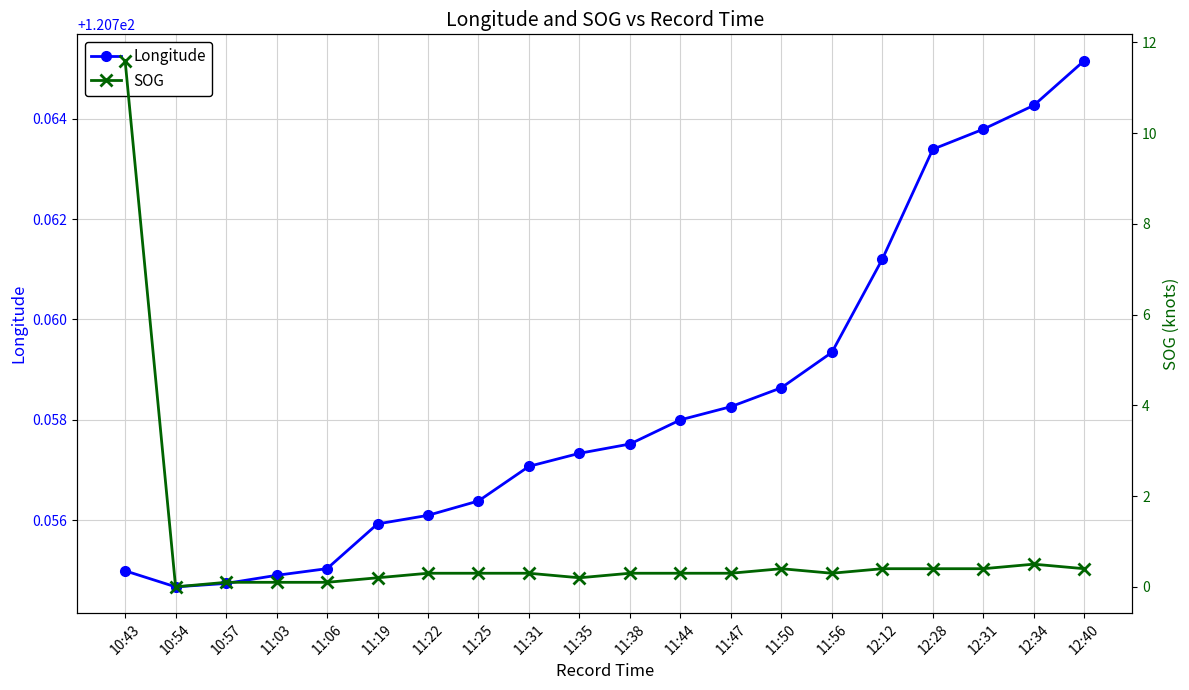

At which label is SOG closest to 5?

12:34